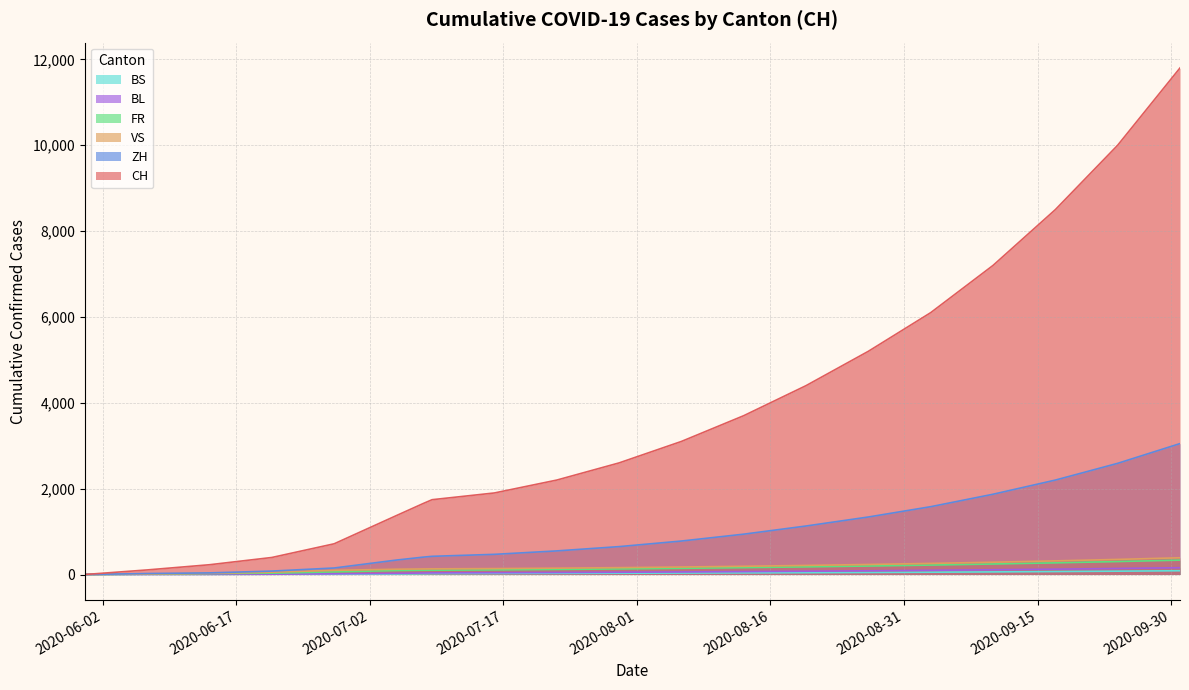

How many series are shown in this chart?

6